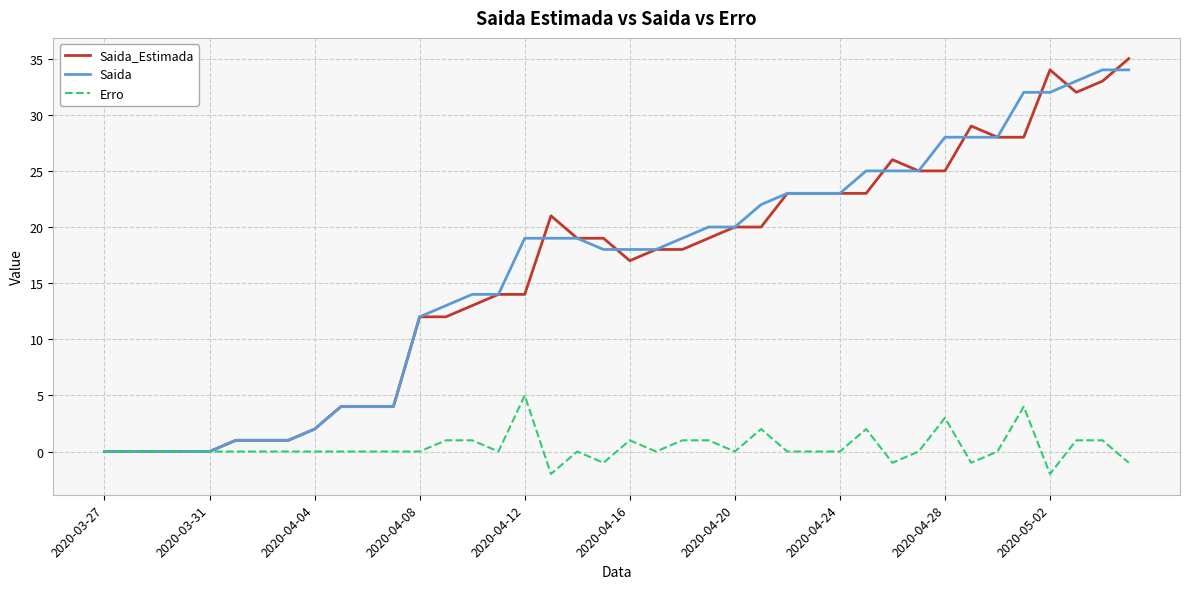

Which series has the widest spread of values?

Saida_Estimada